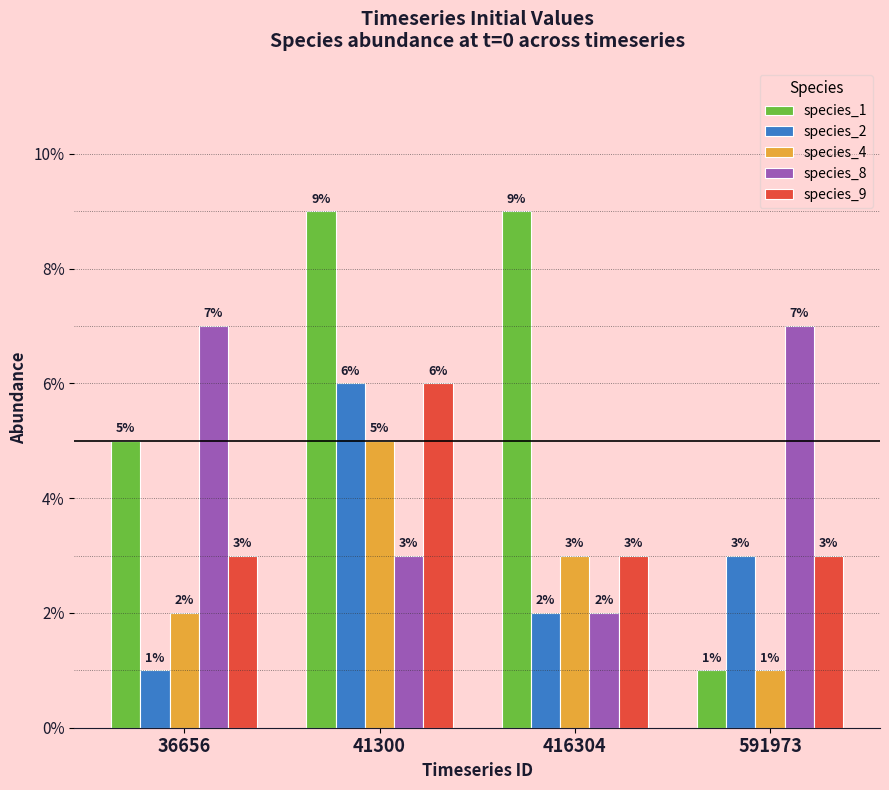

Are the bars grouped side by side (vs. stacked)?

Yes